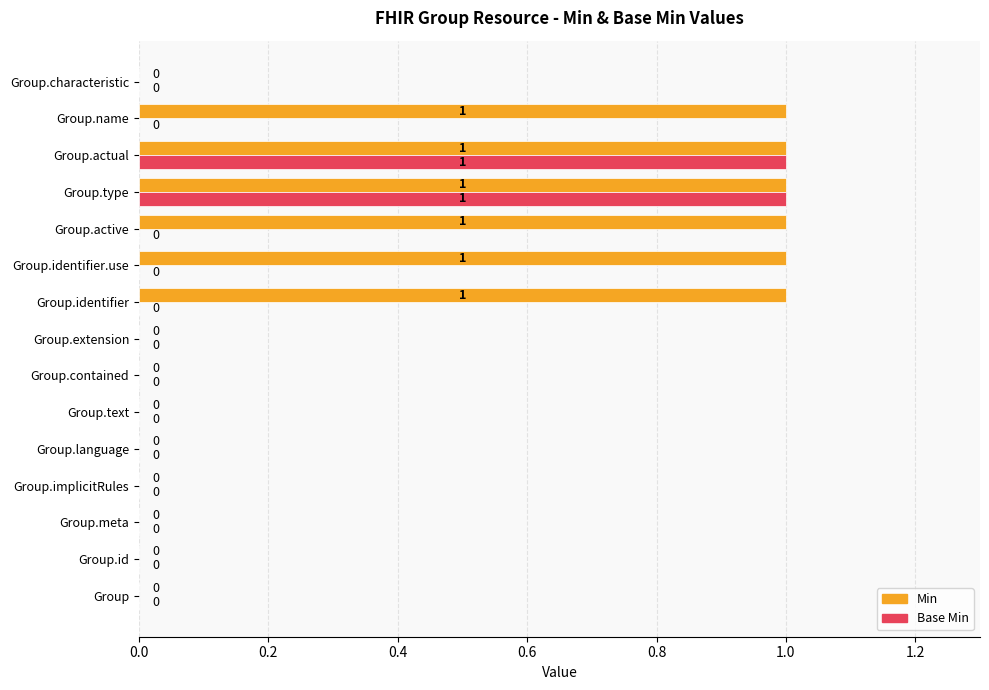

How many series are shown in this chart?

2